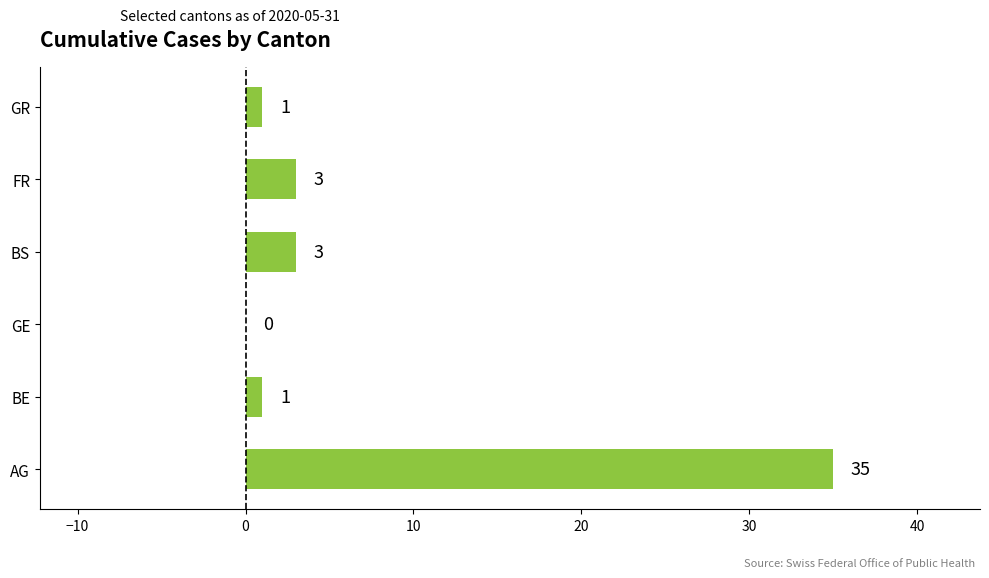

Which category has the highest value across all series?

AG